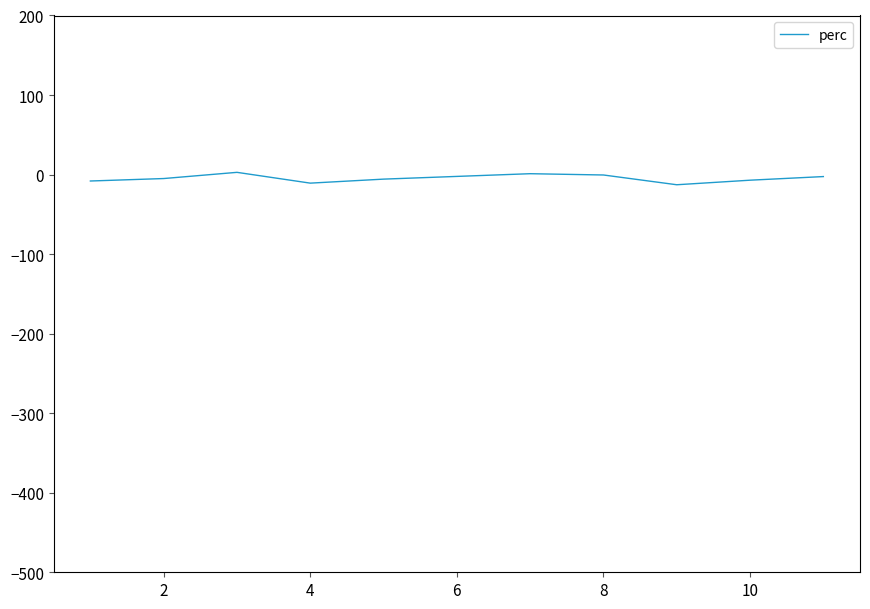

What is the difference between the maximum and minimum values?

15.6